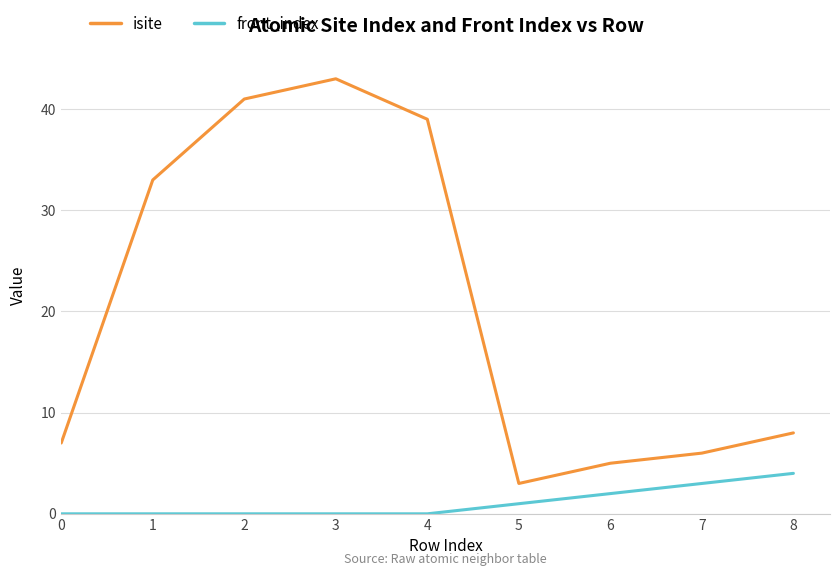

What are all the series names shown in the legend?

isite, front_index